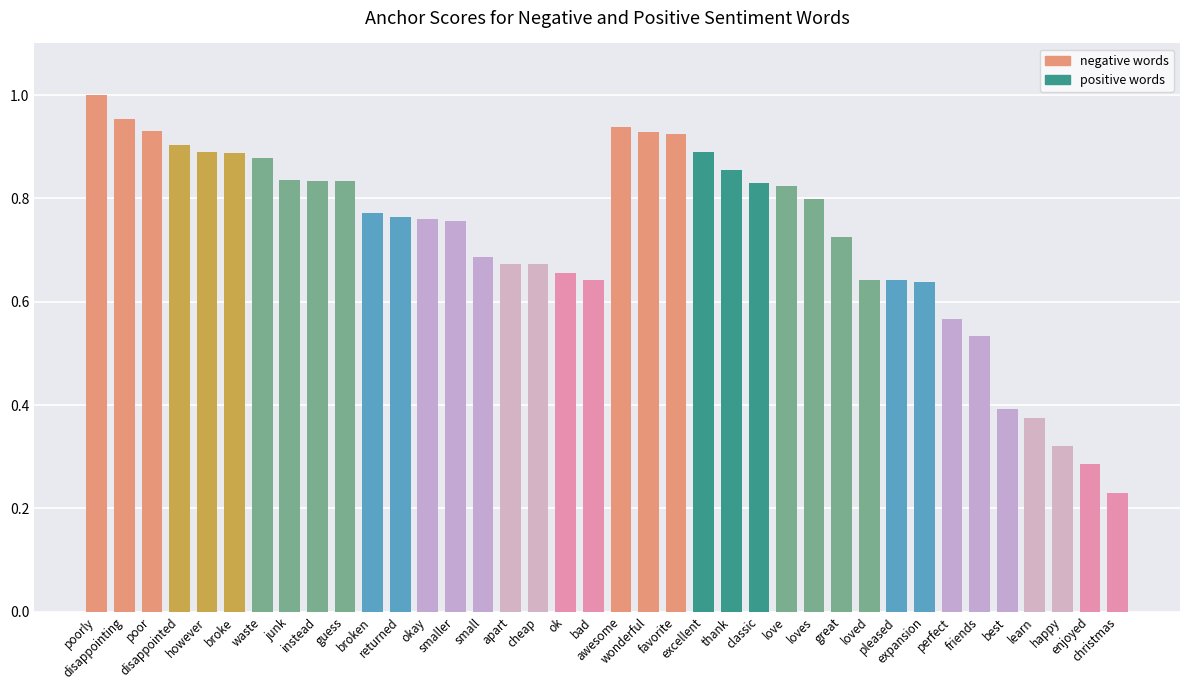

How many bars are there in total?

38